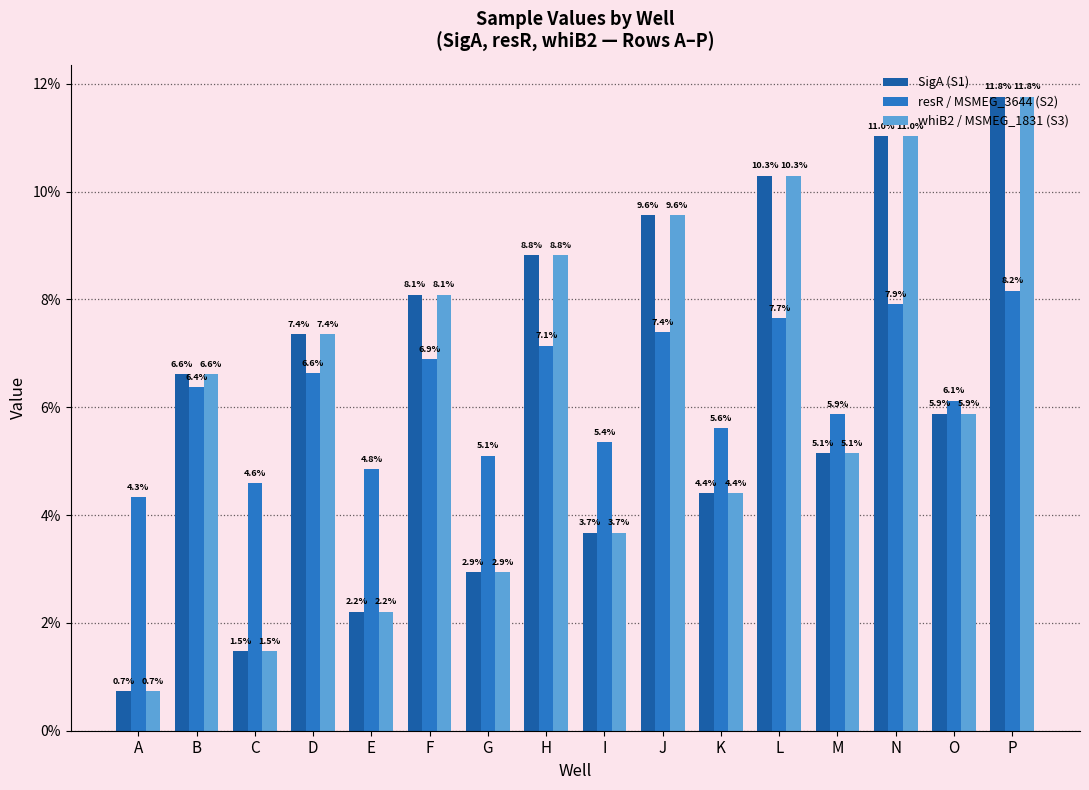

Reading left to right, list all the values displayed in this chart.

SigA (S1): 0.7	6.6	1.5	7.4	2.2	8.1	2.9	8.8	3.7	9.6	4.4	10.3	5.1	11.0	5.9	11.8
resR / MSMEG_3644 (S2): 4.3	6.4	4.6	6.6	4.8	6.9	5.1	7.1	5.4	7.4	5.6	7.7	5.9	7.9	6.1	8.2
whiB2 / MSMEG_1831 (S3): 0.7	6.6	1.5	7.4	2.2	8.1	2.9	8.8	3.7	9.6	4.4	10.3	5.1	11.0	5.9	11.8